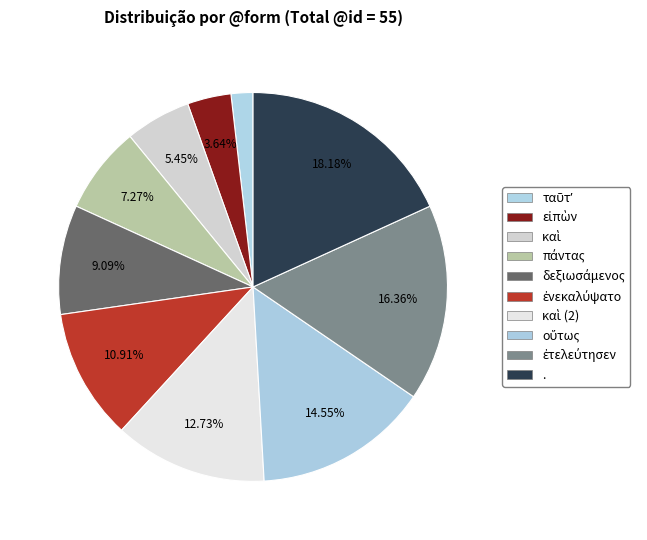

Which has a higher value, . or καὶ?

.